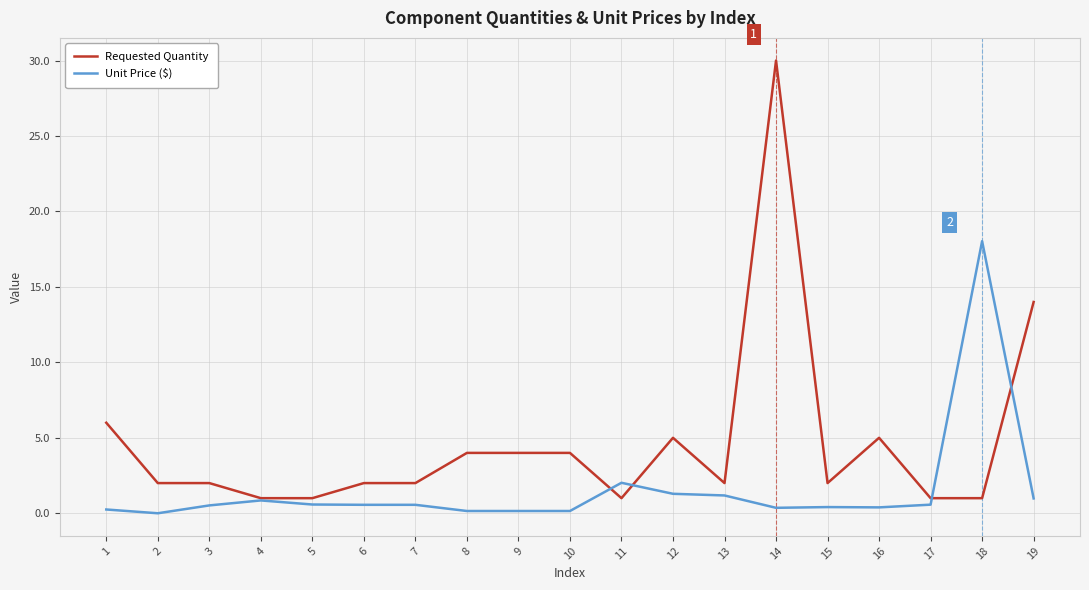

At how many categories does at least one series exceed 3?

9